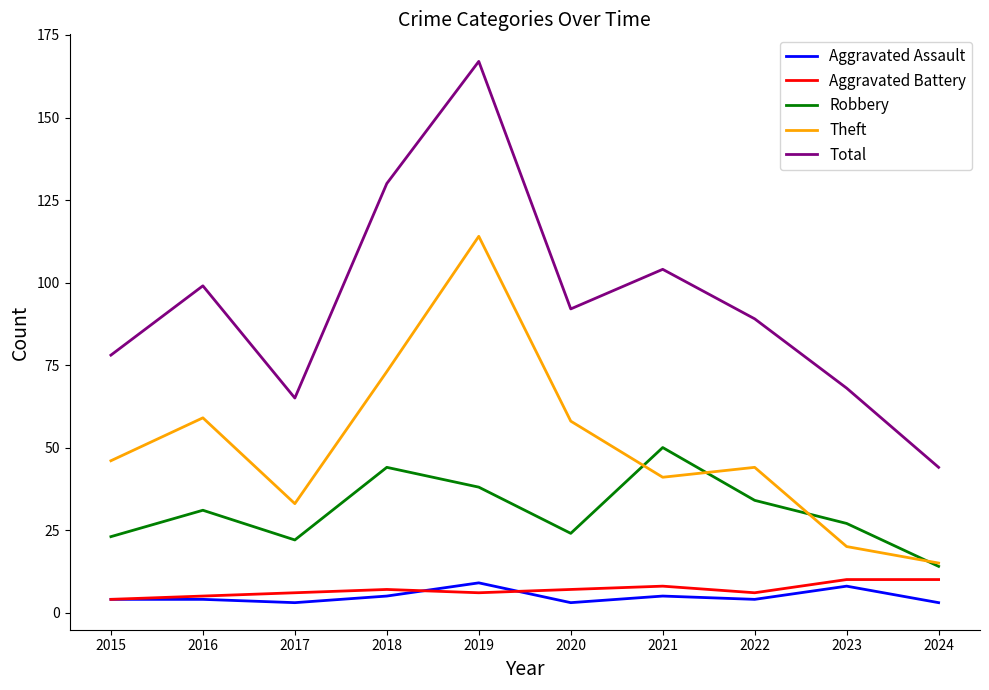

True or false: Aggravated Assault and Theft cross at least once.

False